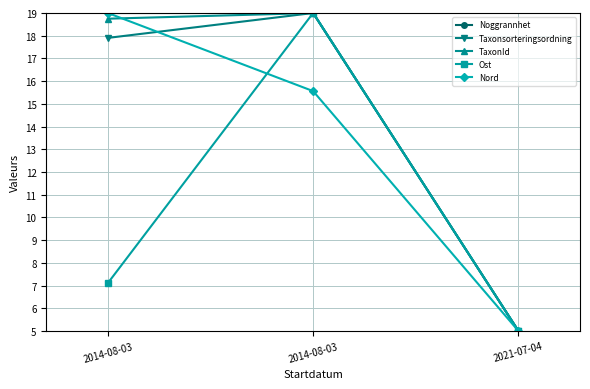

Which has a higher value, 2021-07-04 or 2014-08-03?

2014-08-03